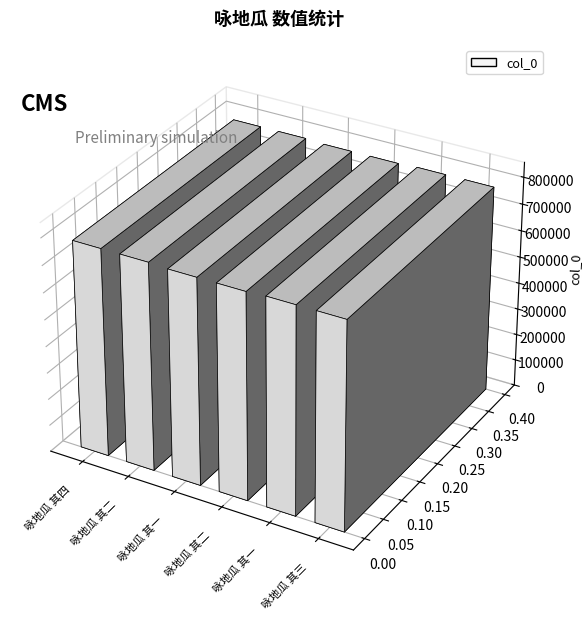

What is the minimum value shown in the chart?

773237